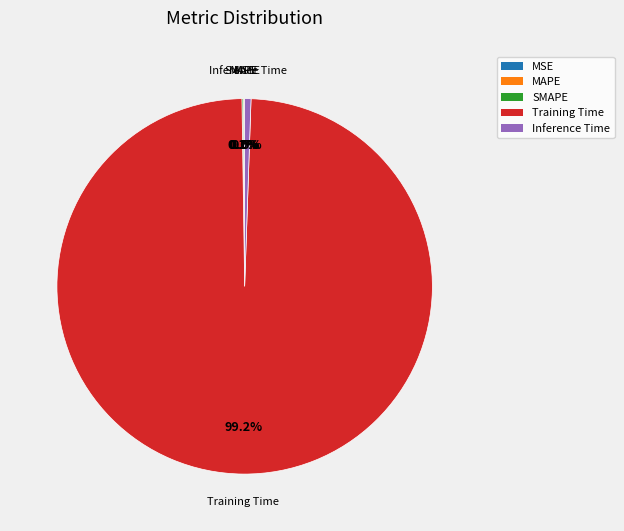

Between Inference Time and Training Time, which is larger?

Training Time